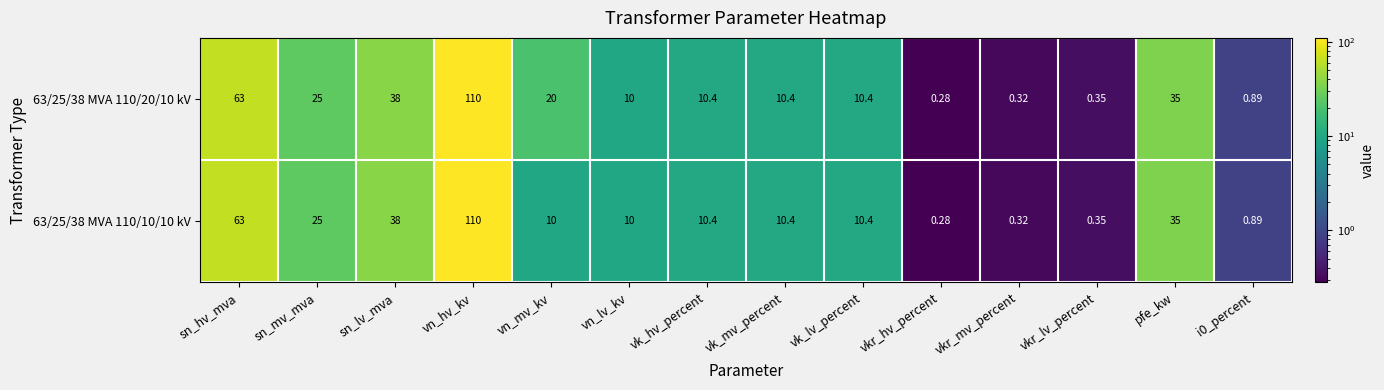

At which category is the sum across all series the highest?

vn_hv_kv